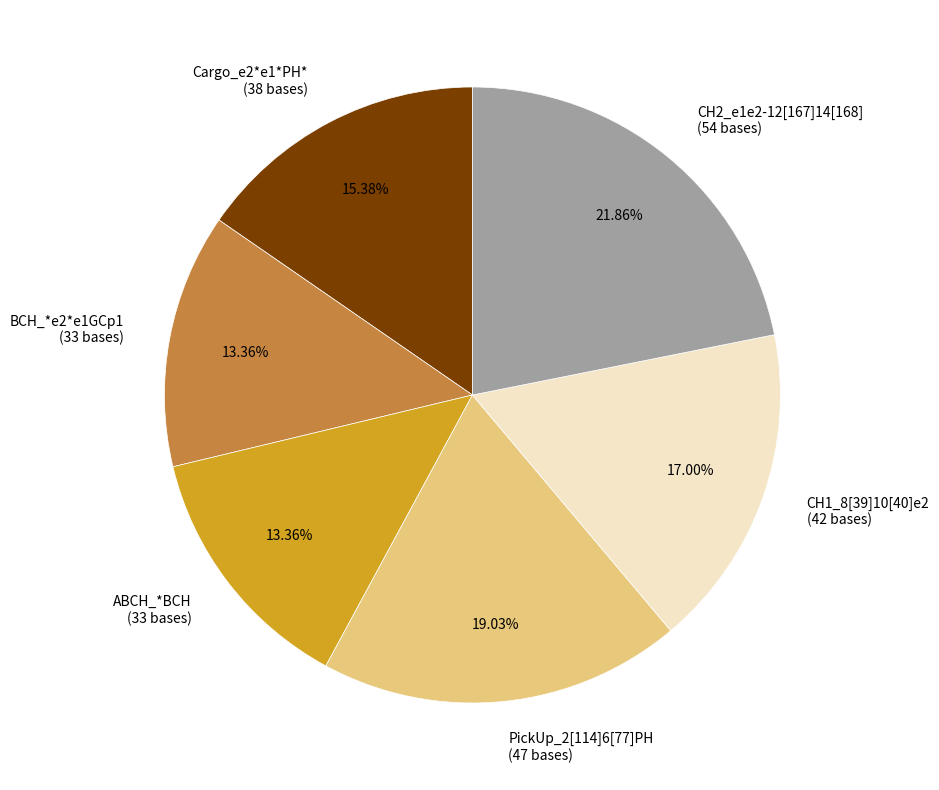

Does BCH_*e2*e1GCp1 (33 bases) represent more than half of the total?

No